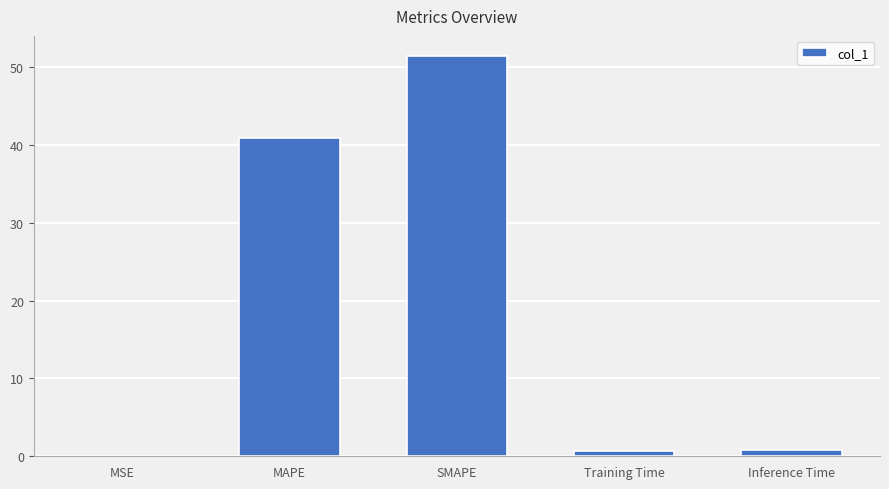

The chart shows a value of 0.0 at MSE. True or false?

True